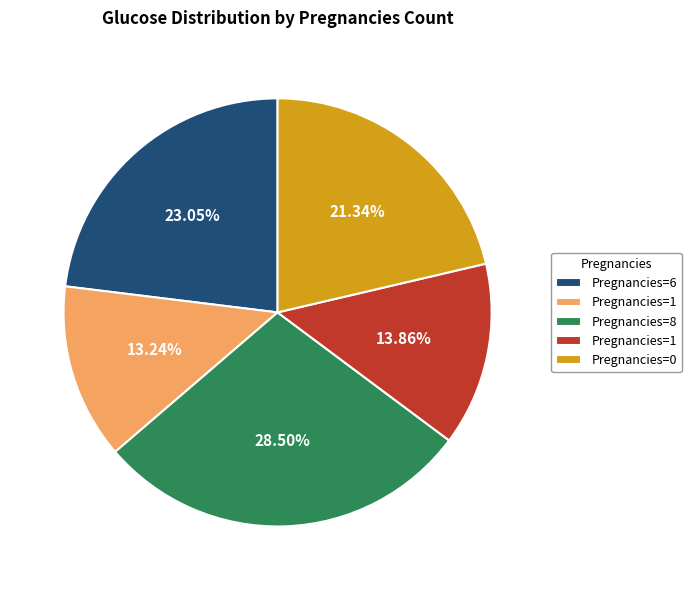

Does any single category account for the majority?

No